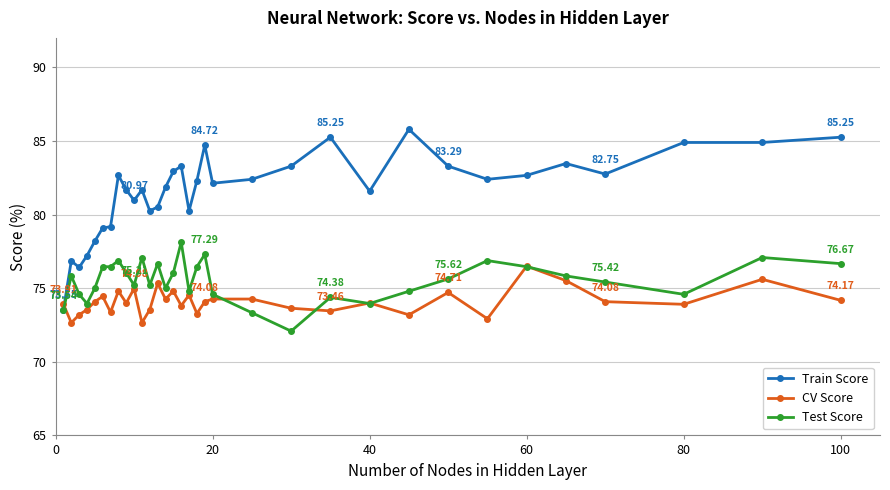

Rank the series by their maximum value, from highest to lowest.

Train Score, Test Score, CV Score